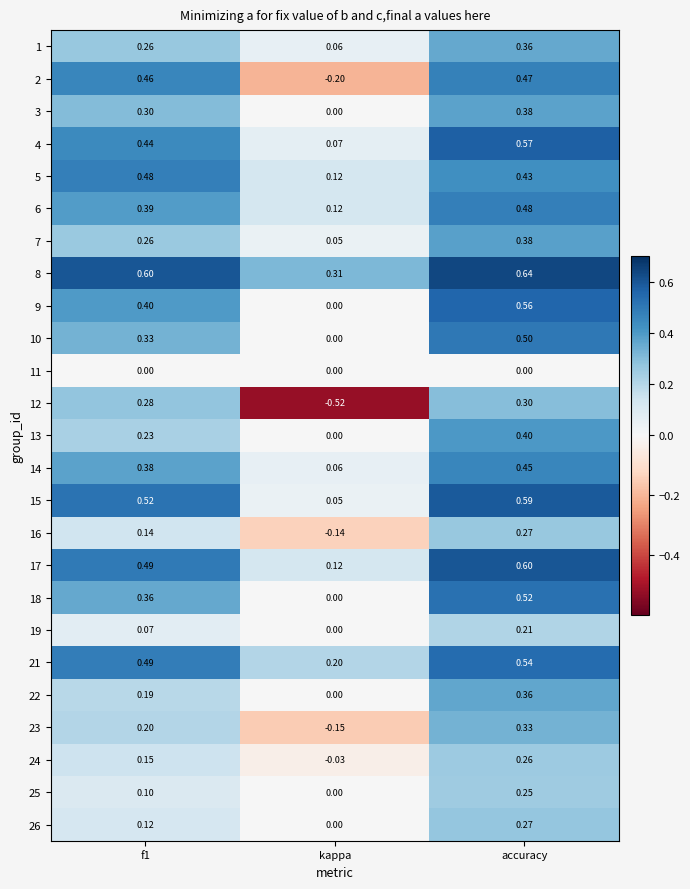

Is the value of 25 at f1 greater than the value of 6 at f1?

No